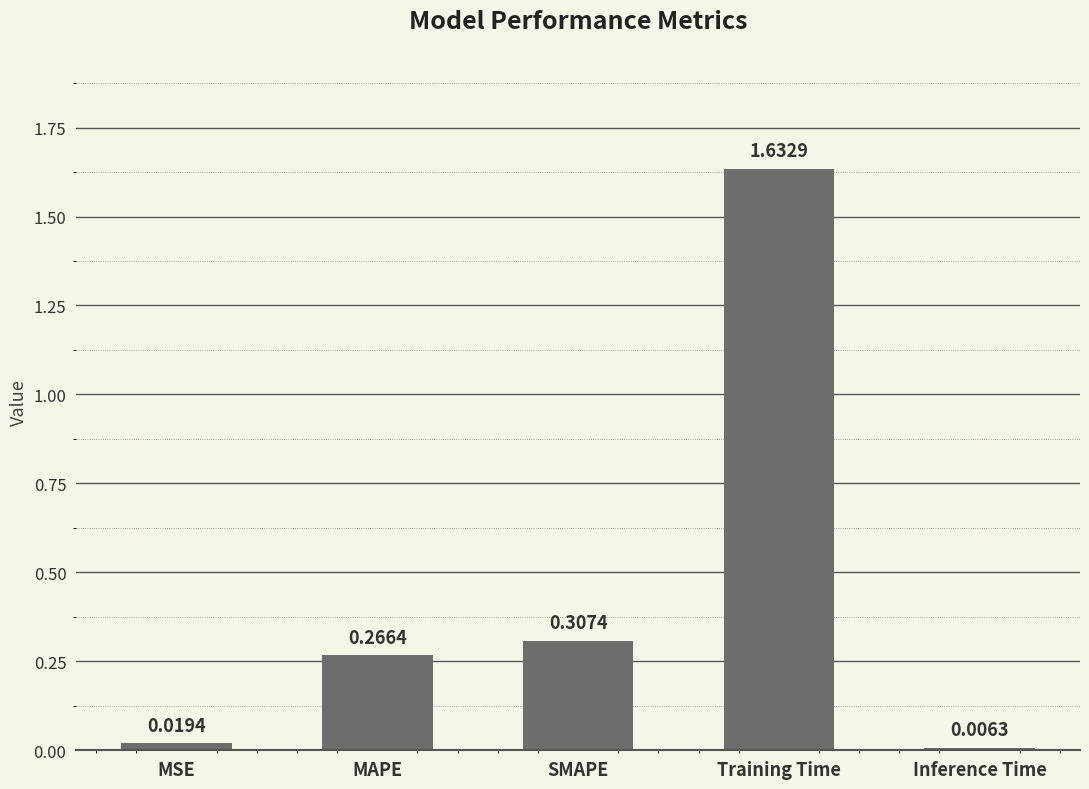

What is the sum of all values?

2.2